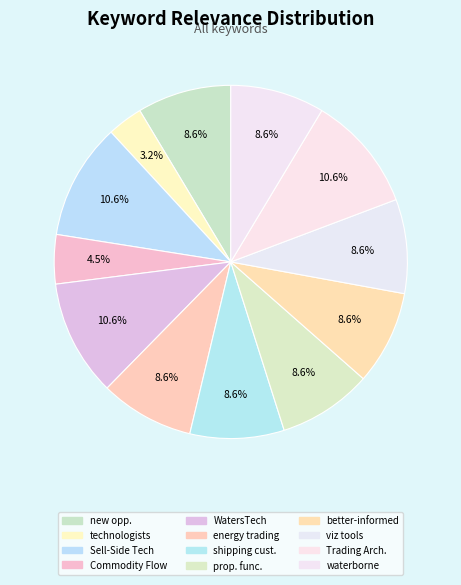

Which category has the biggest portion of the pie?

Sell-Side Technology